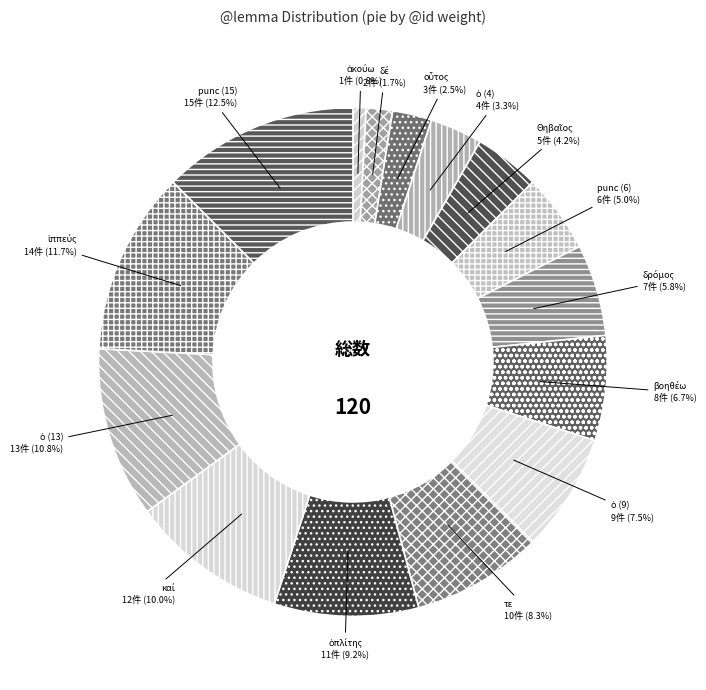

To the nearest percent, what is the difference between the largest and smallest slice percentages?

12%